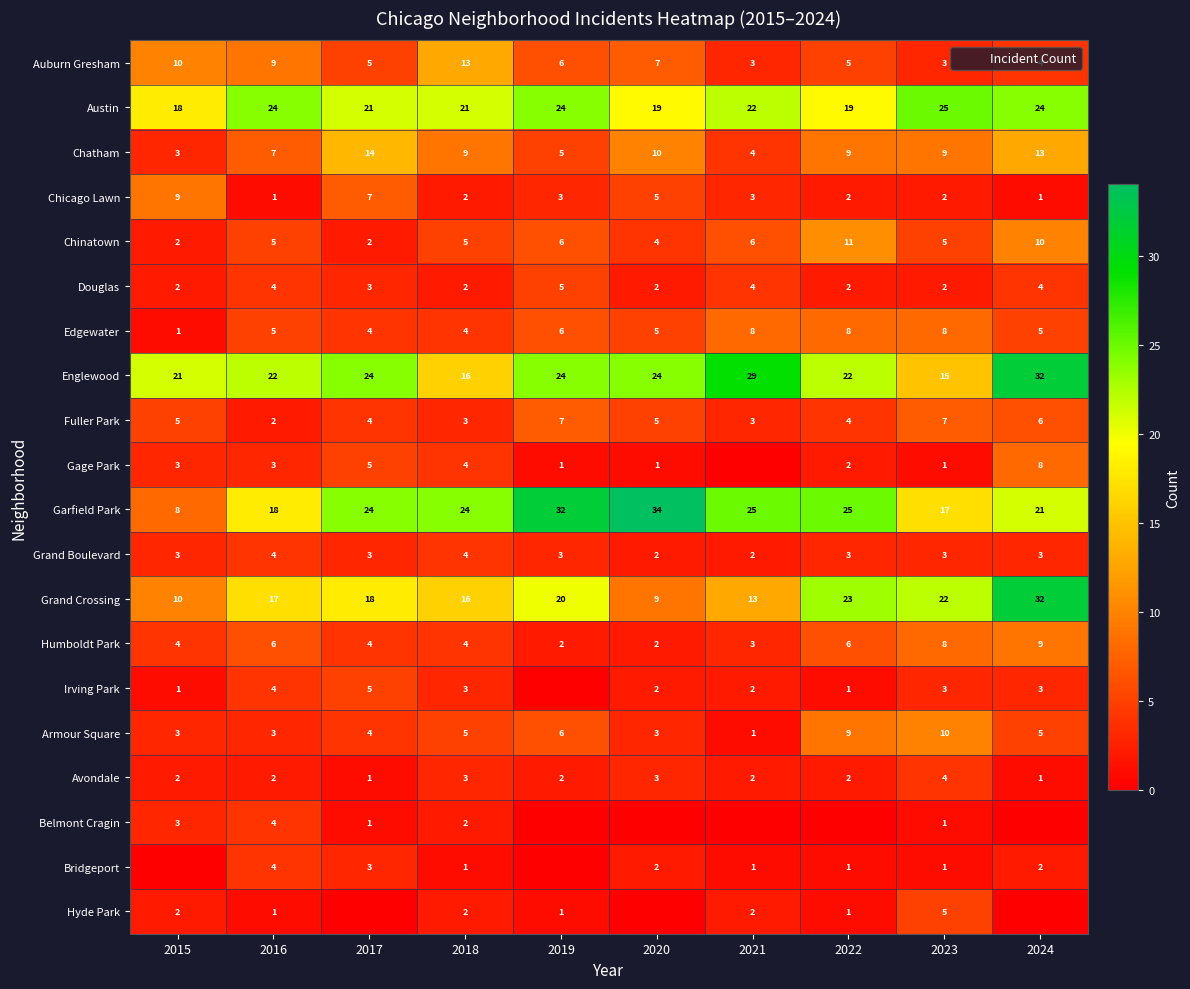

At which label is Austin closest to 21?

2017